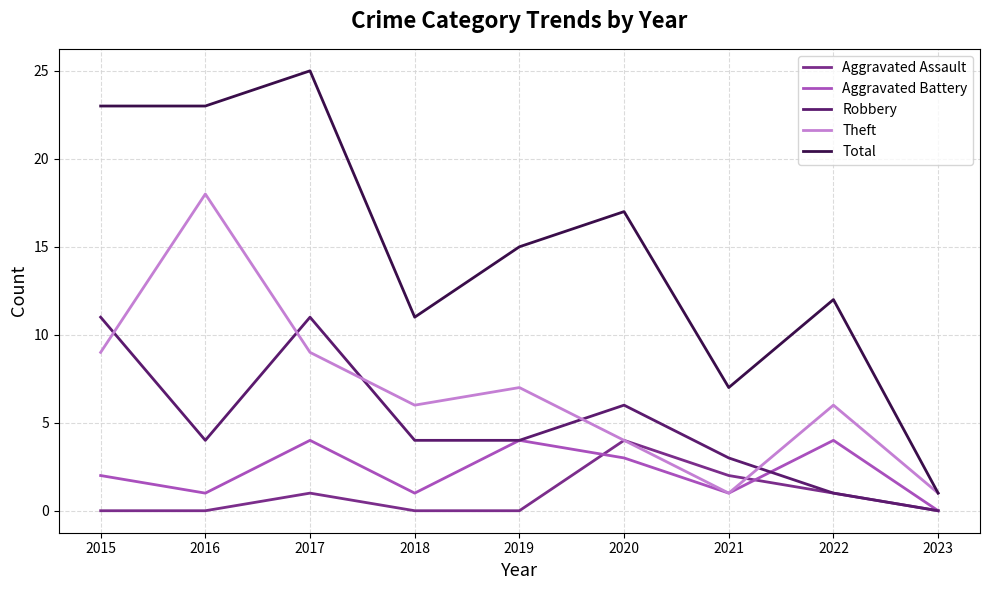

Does the chart have visible grid lines?

Yes